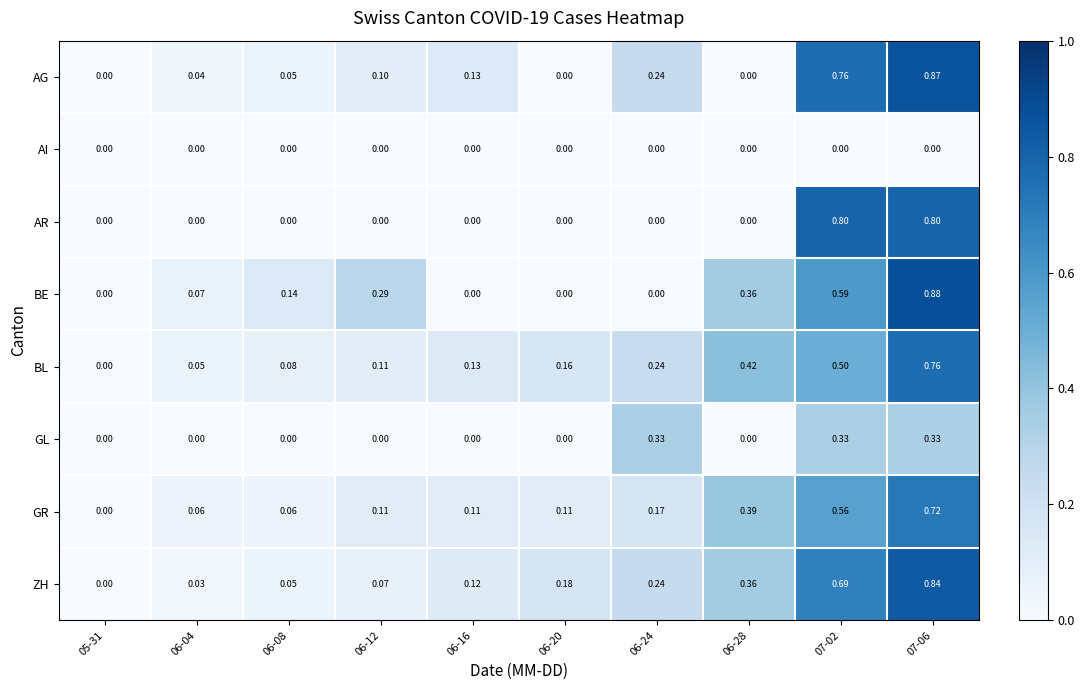

How many series are shown in this chart?

8